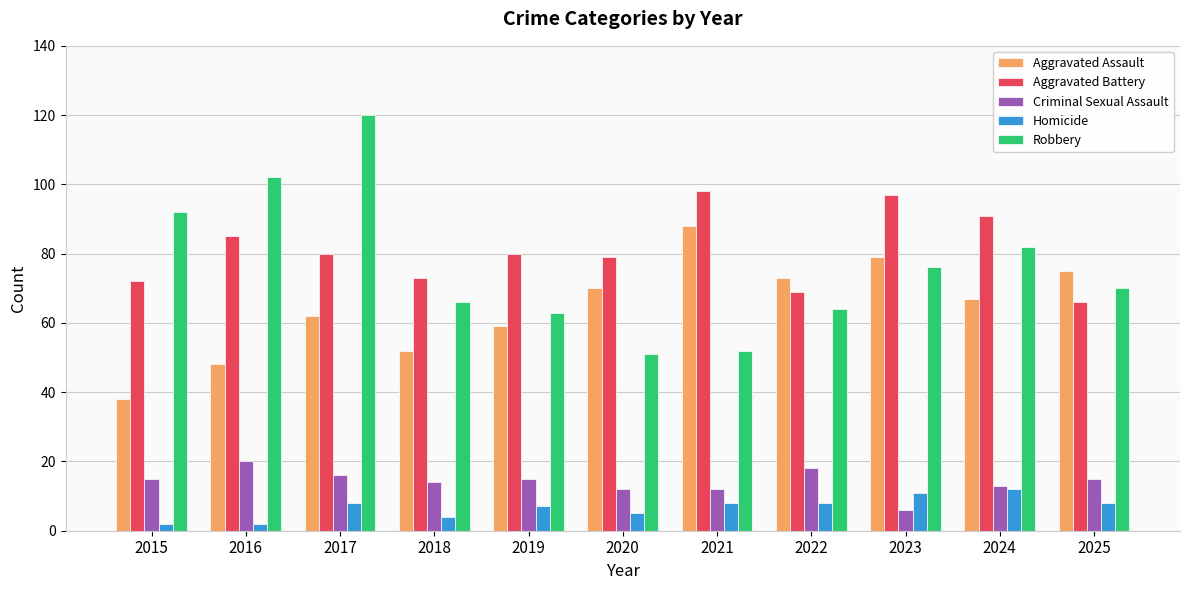

Which series has the largest total across all categories?

Aggravated Battery